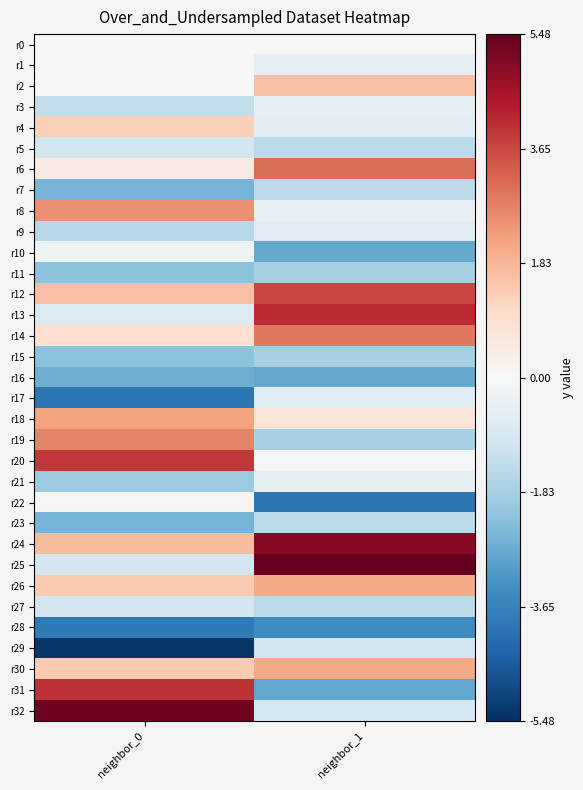

At how many categories does at least one series exceed 0?

2